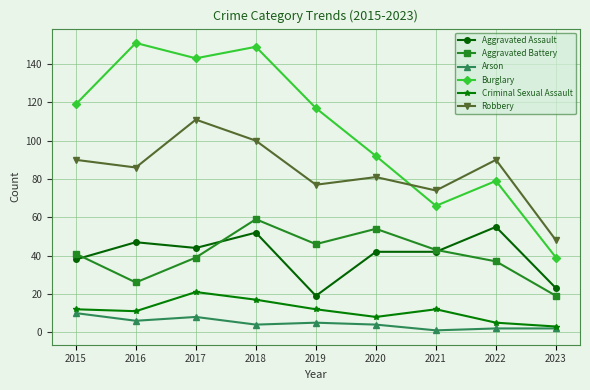

At which category does Burglary reach its first local peak?

2016